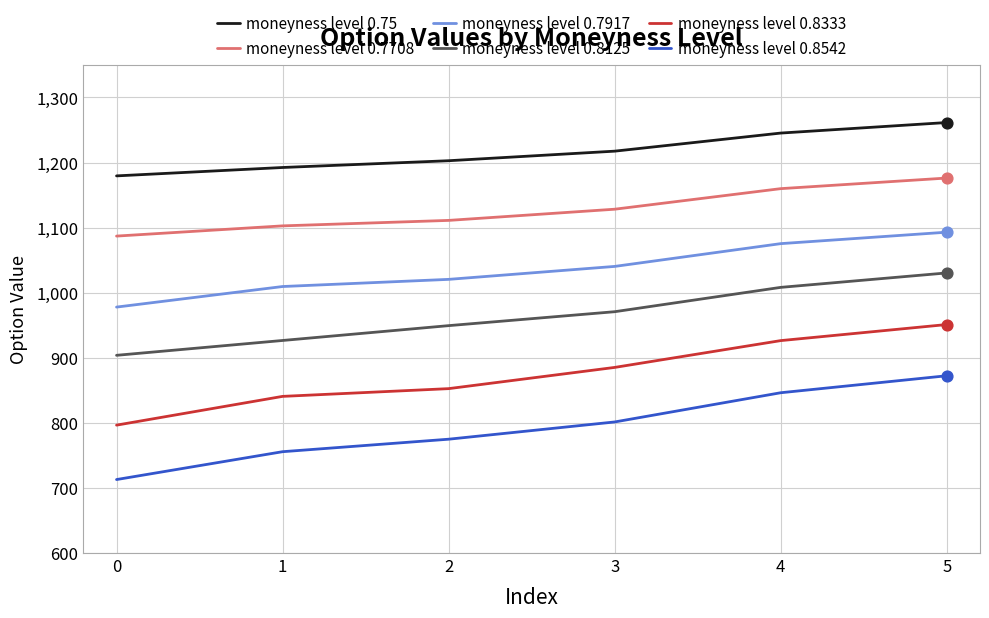

What is the spread (max minus min) of values at 5?

389.1